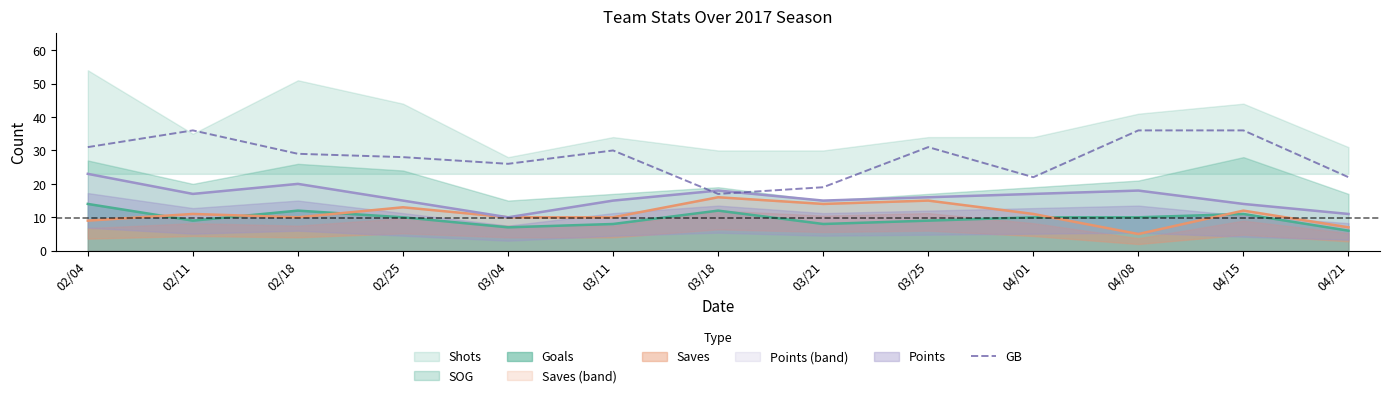

Approximately how many times larger is the value at 04/21 compared to 04/01?

1.0